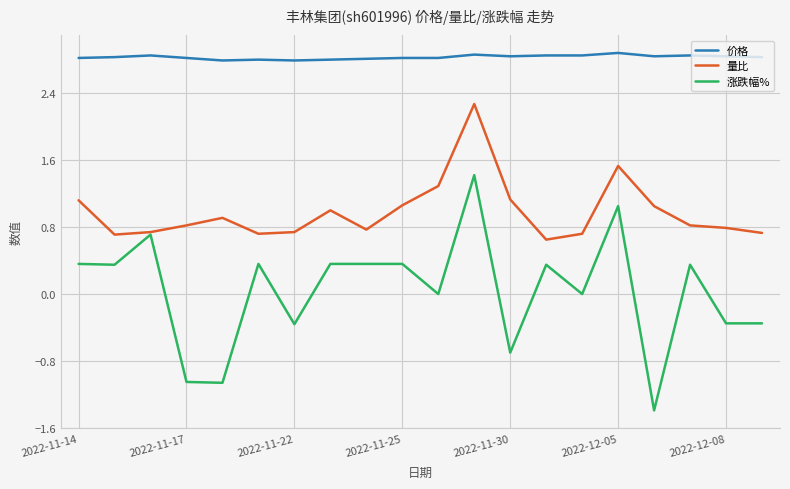

What is the minimum value shown in the chart?

-1.4